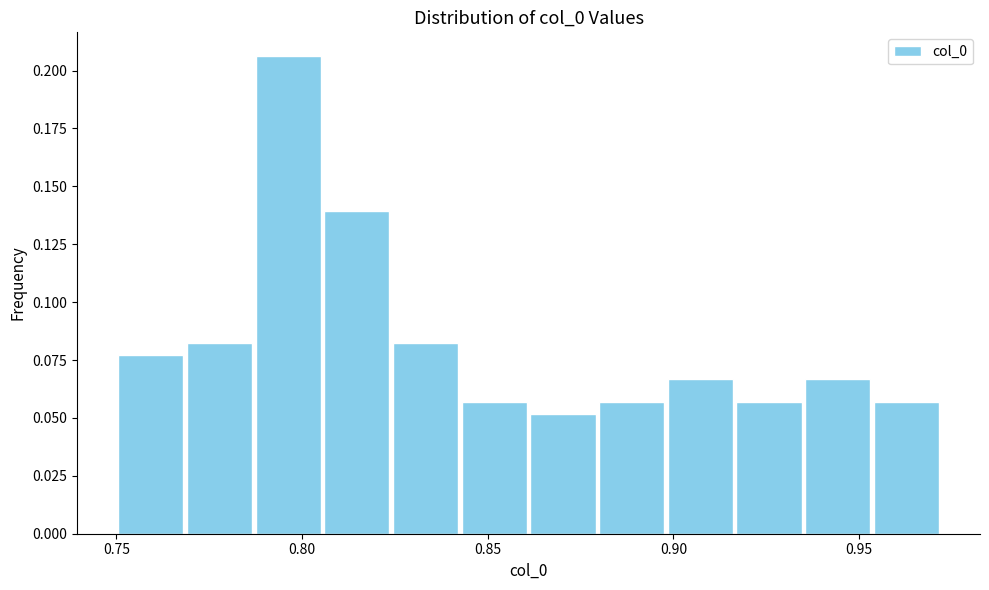

Read against the x-axis, roughly where is the centre of the tallest bar?

0.795